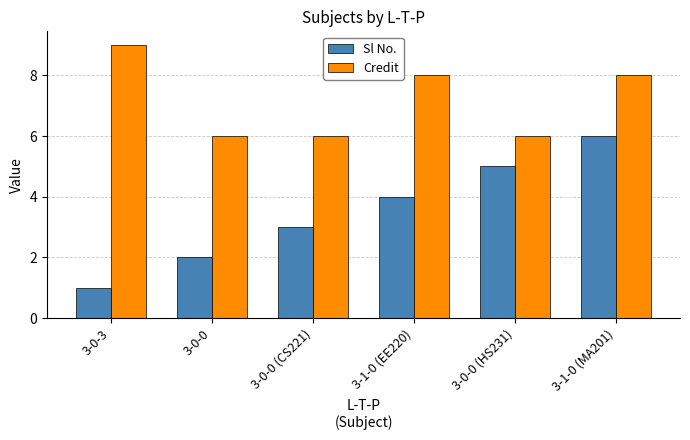

Does the chart contain stacked bars?

No